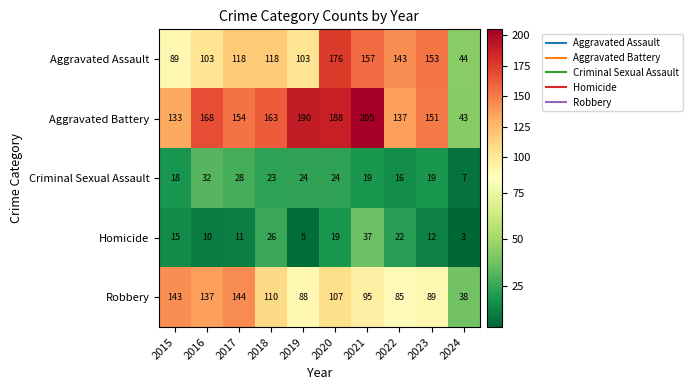

What value does the Homicide series have at 2020, to the nearest 10?

20